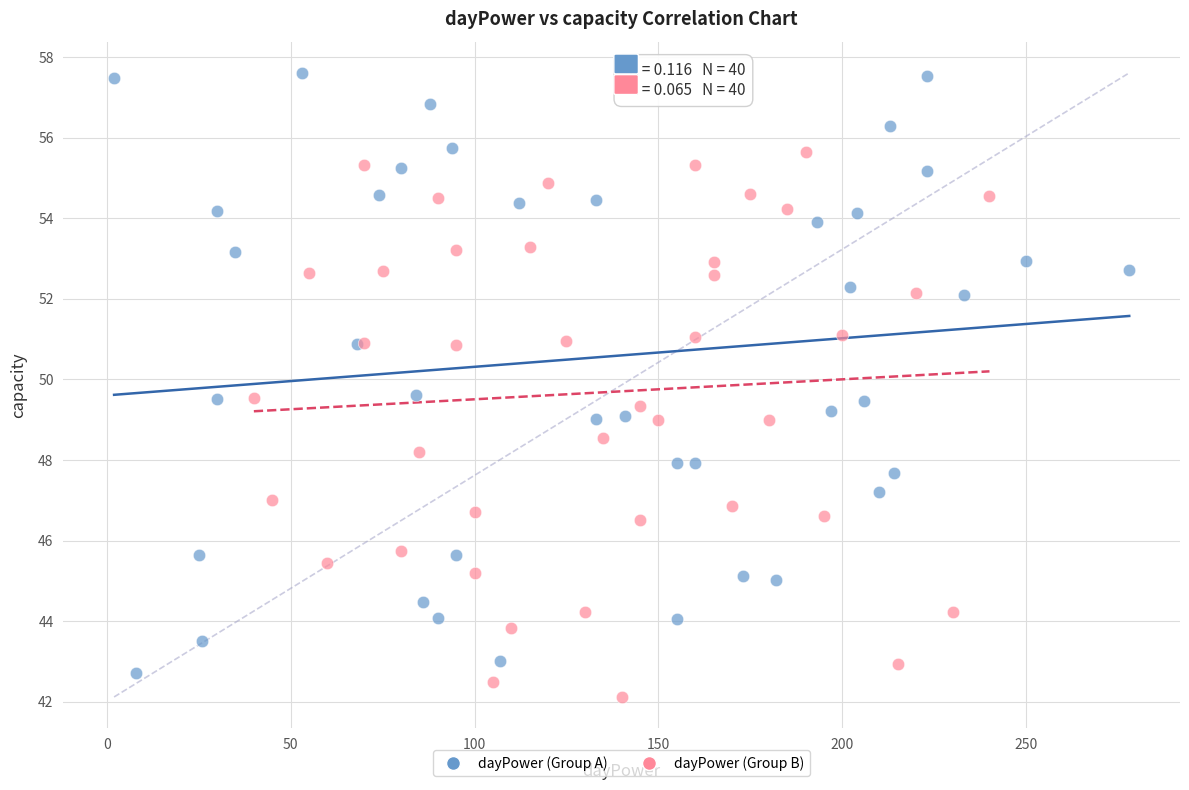

What are all the series names shown in the legend?

dayPower (Group A), dayPower (Group B)